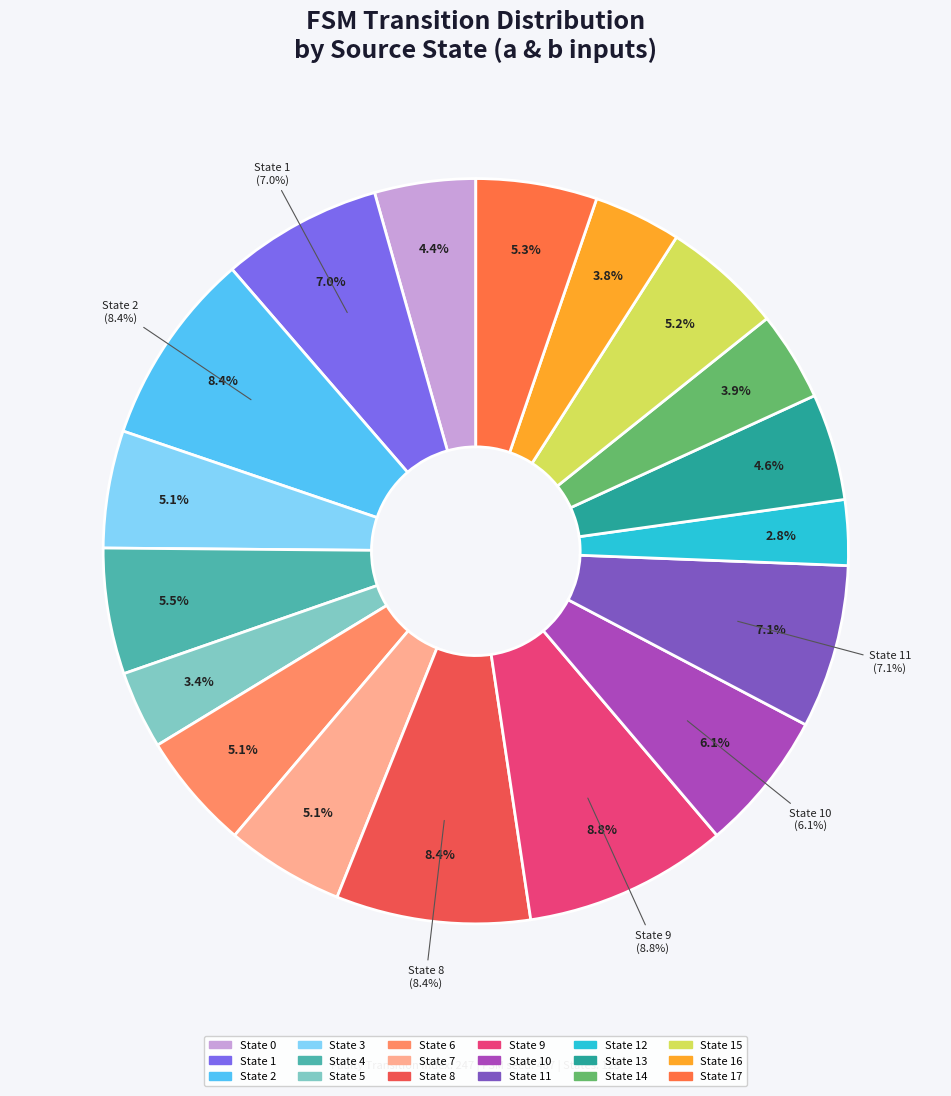

To the nearest percent, what is the average slice percentage?

6%